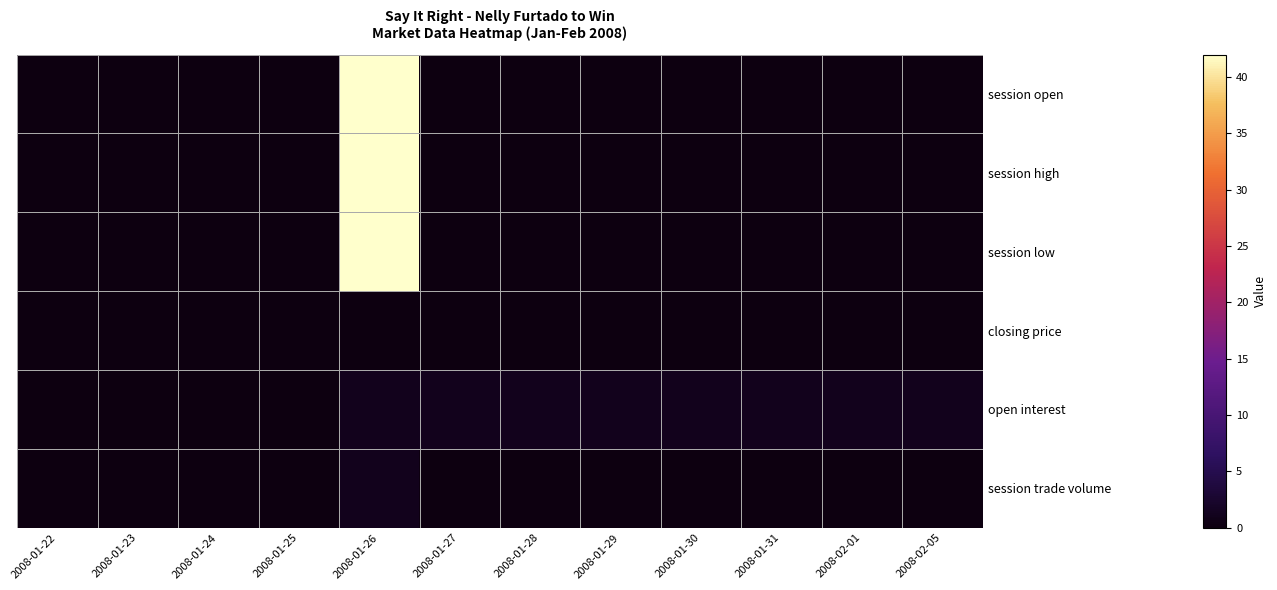

Which series has the largest total across all categories?

session open